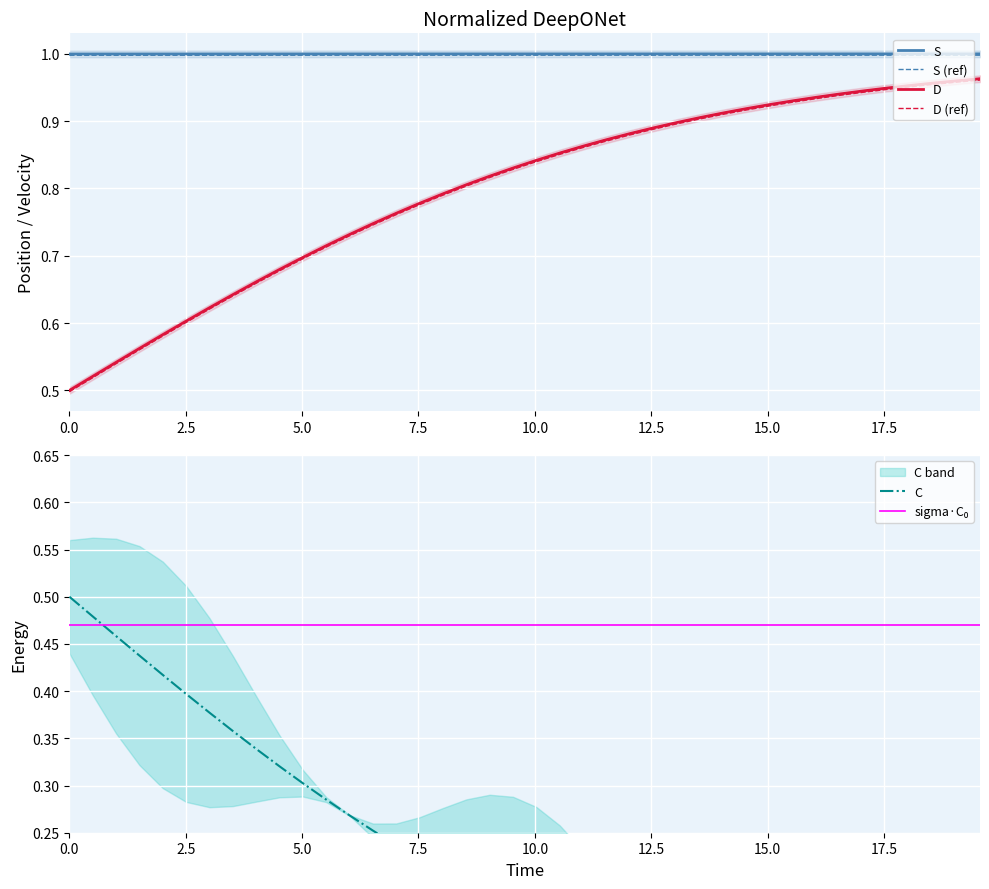

True or false: S and D (ref) cross at least once.

False